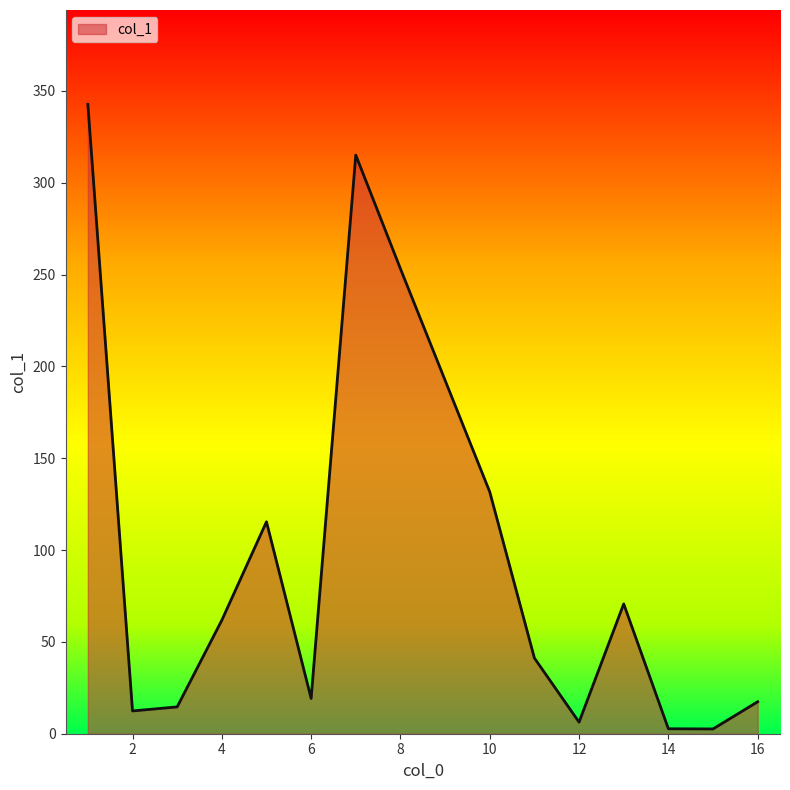

What is the difference between the maximum and minimum values?

340.1